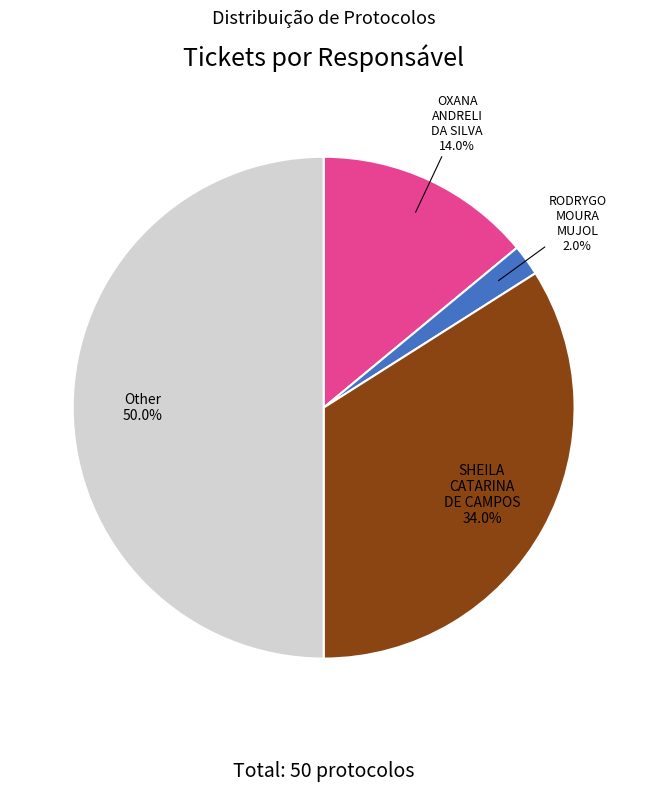

What is the total percentage of RODRYGO MOURA MUJOL and OXANA ANDRELI DA SILVA?

16.0%